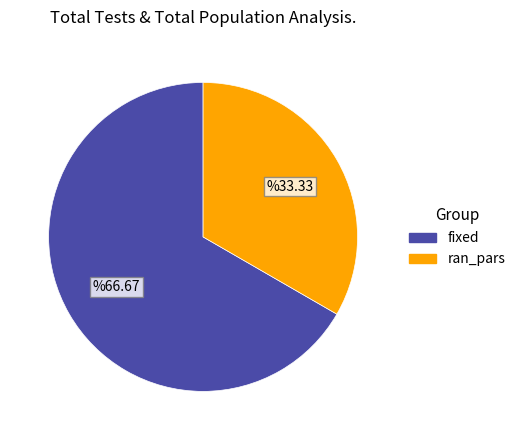

True or false: fixed accounts for 77% of the total.

False